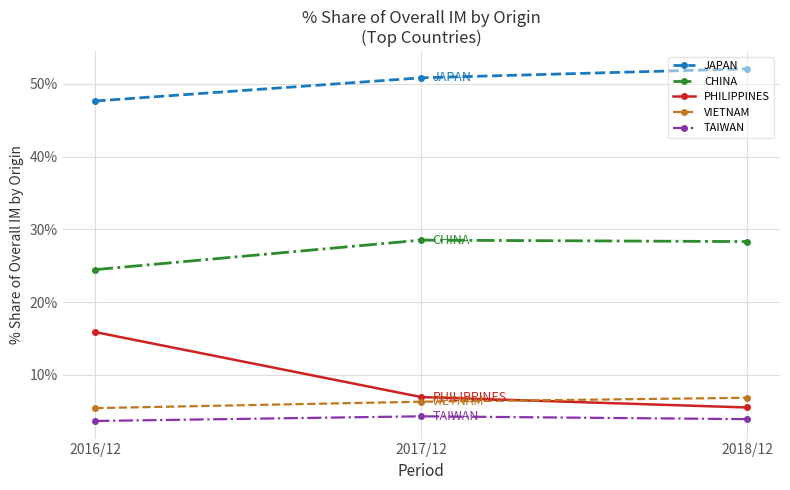

How many lines are shown in the chart?

5